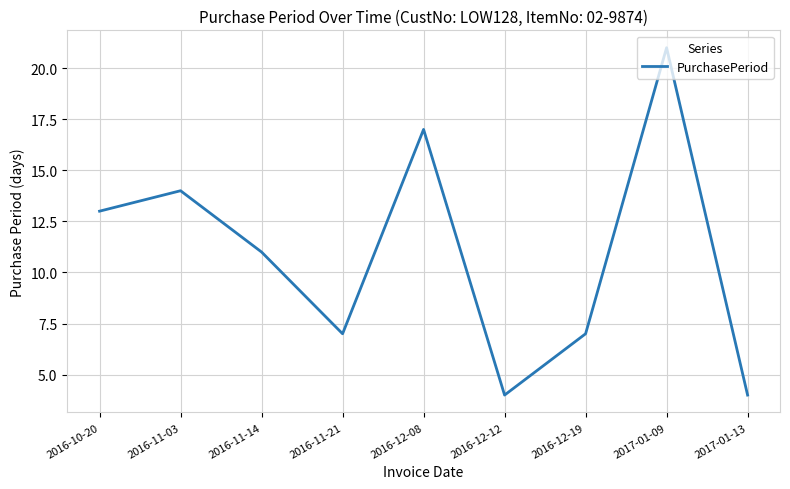

What is the difference between the values at 2017-01-09 and 2017-01-13?

17